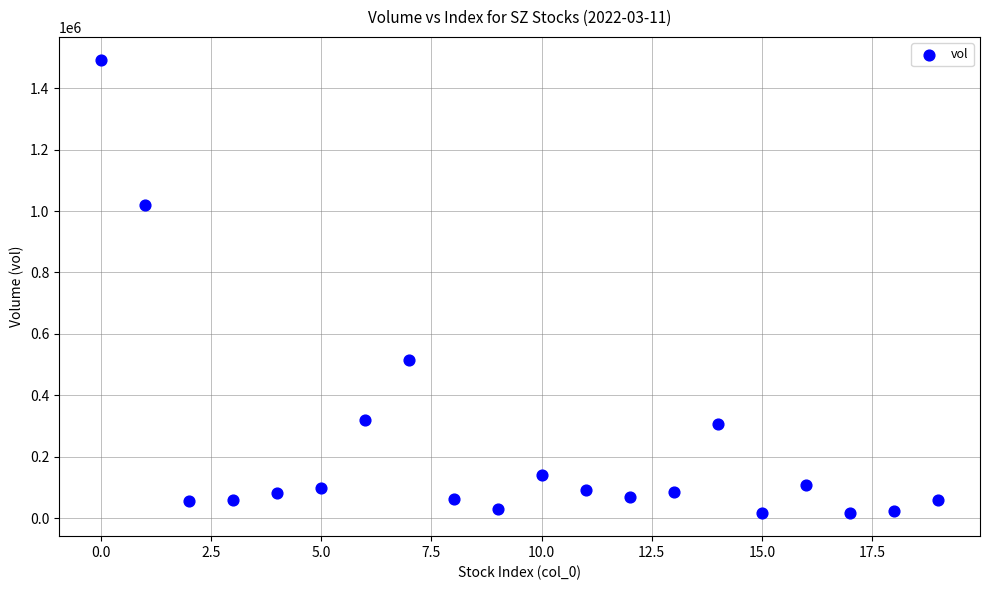

What is the range of Y values (max minus min)?

1478748.2